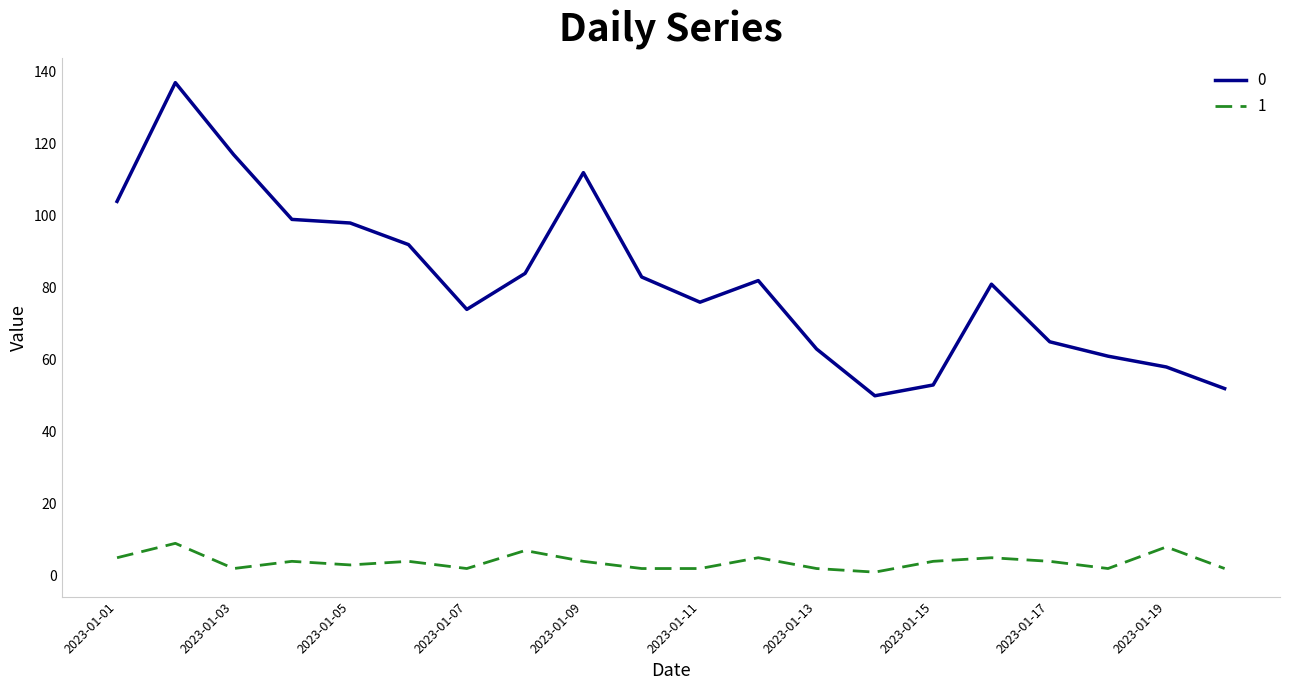

What is the maximum value shown in the chart?

137